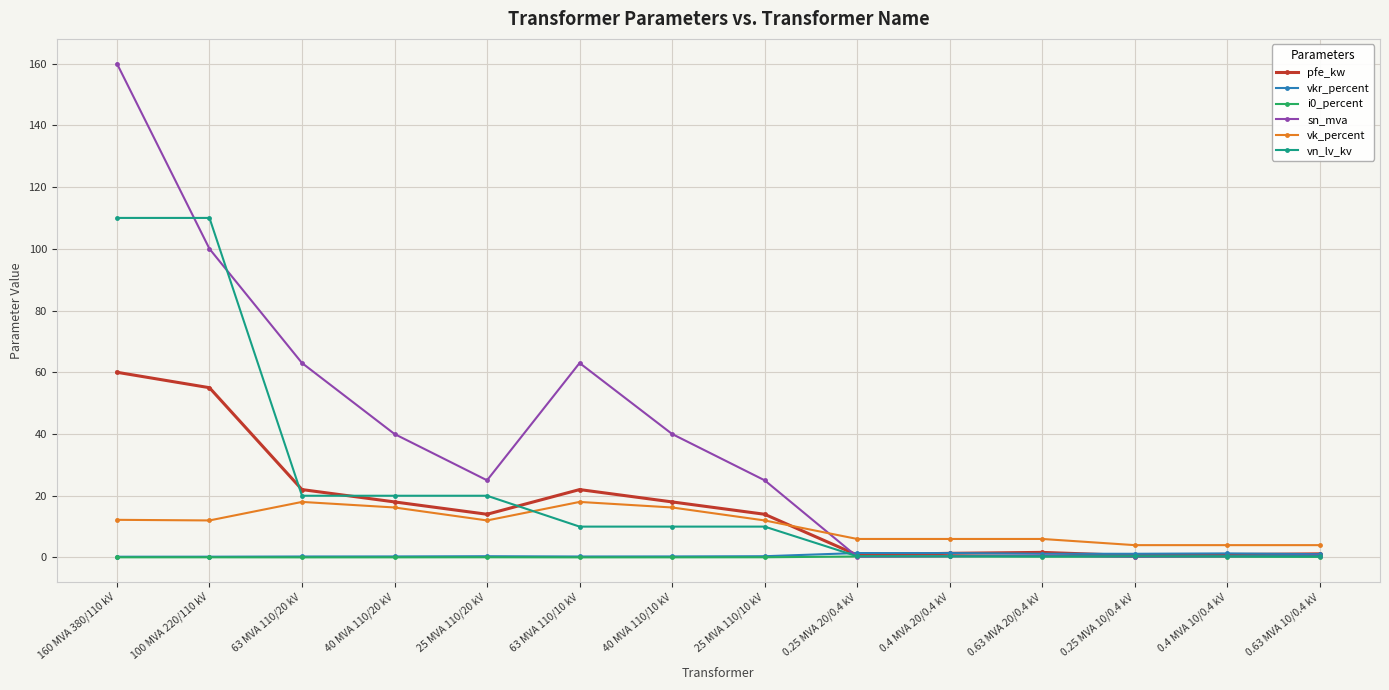

What is the label of the 13th point from the left?

0.4 MVA 10/0.4 kV